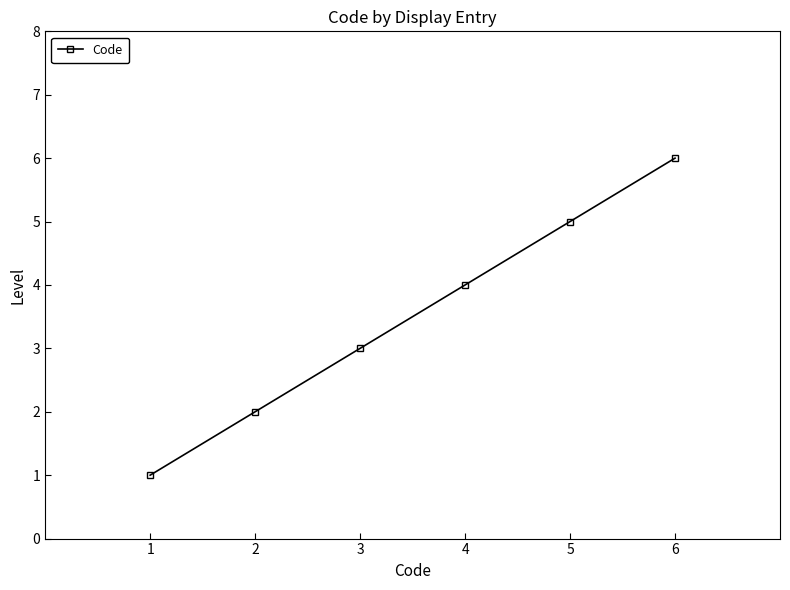

True or false: there are more than 2 points higher than both neighbors.

False